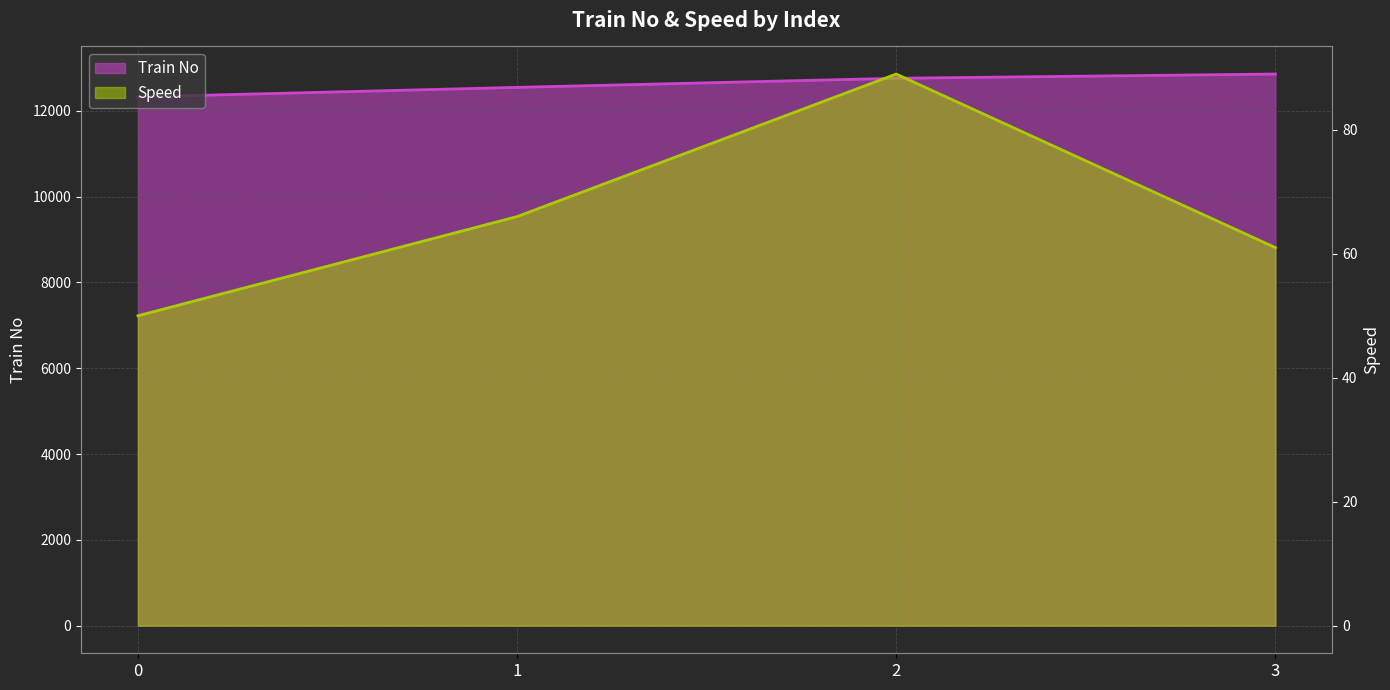

What is the difference between the second highest and second lowest values in the Train No series?

212